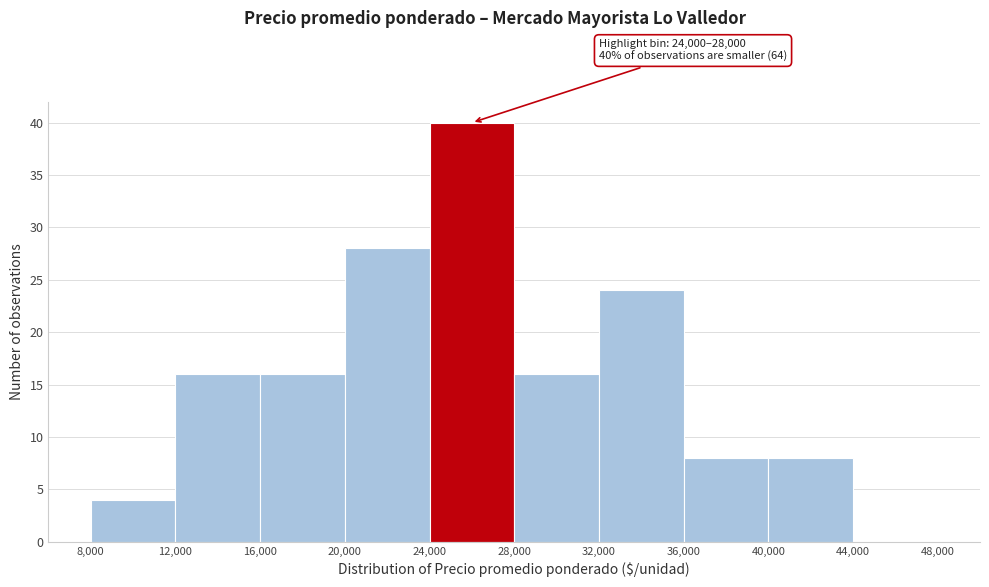

Over which range of the x-axis is the bar tallest?

24,000 to 28,000